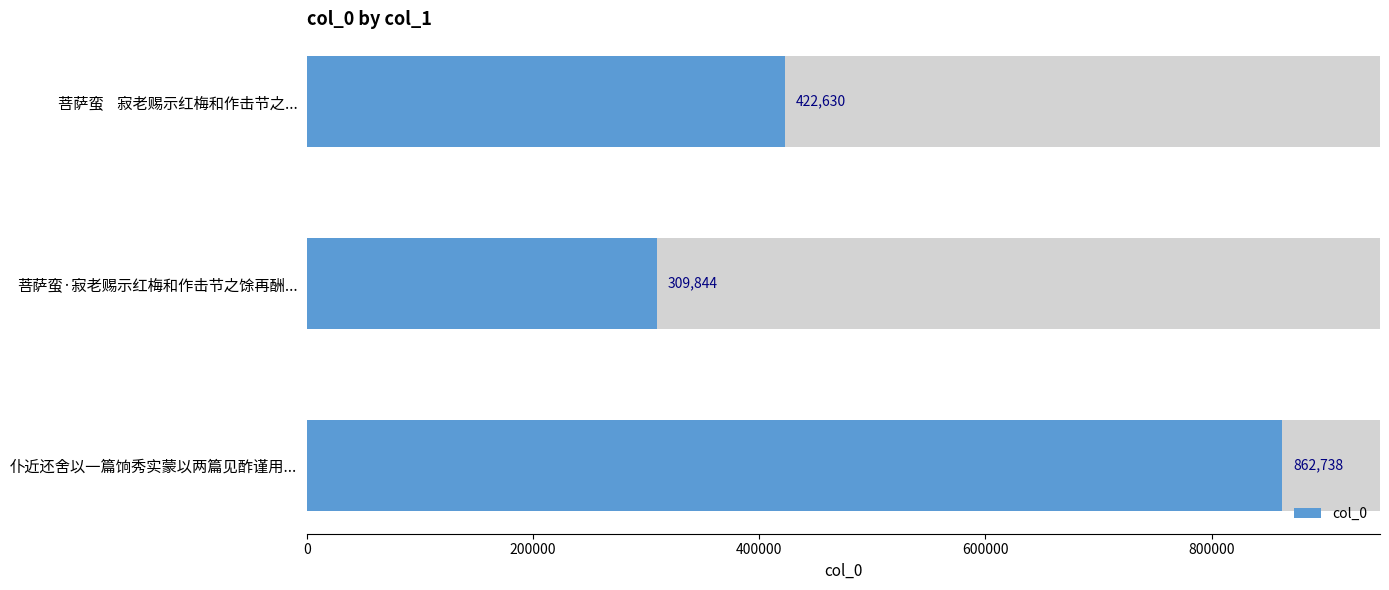

What is the sum of the values at 400000 and 0?

1285368